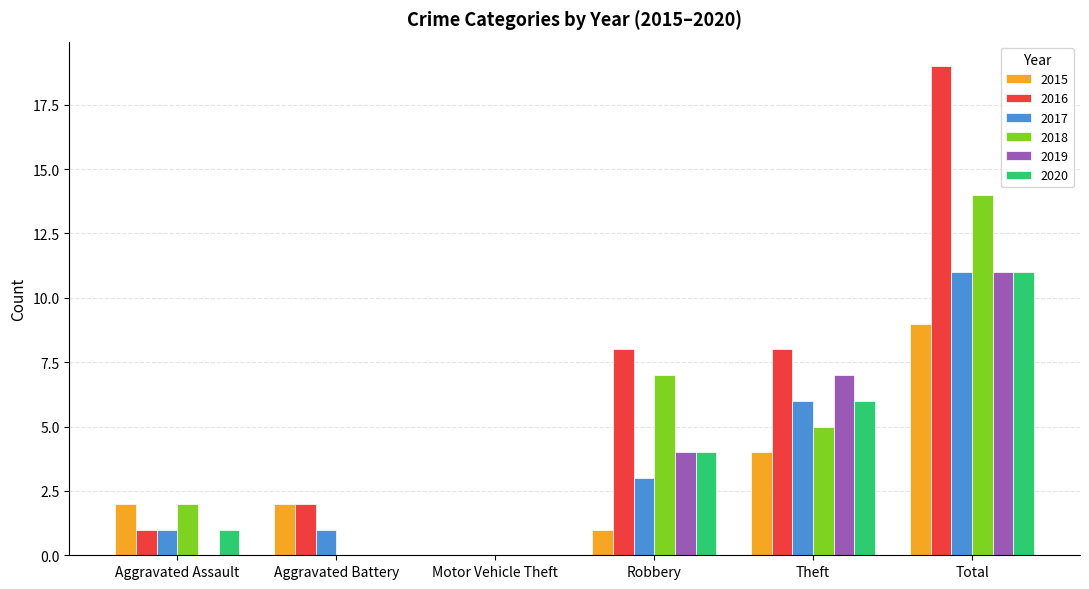

Is the value of 2019 at Aggravated Assault greater than the value of 2018 at Robbery?

No